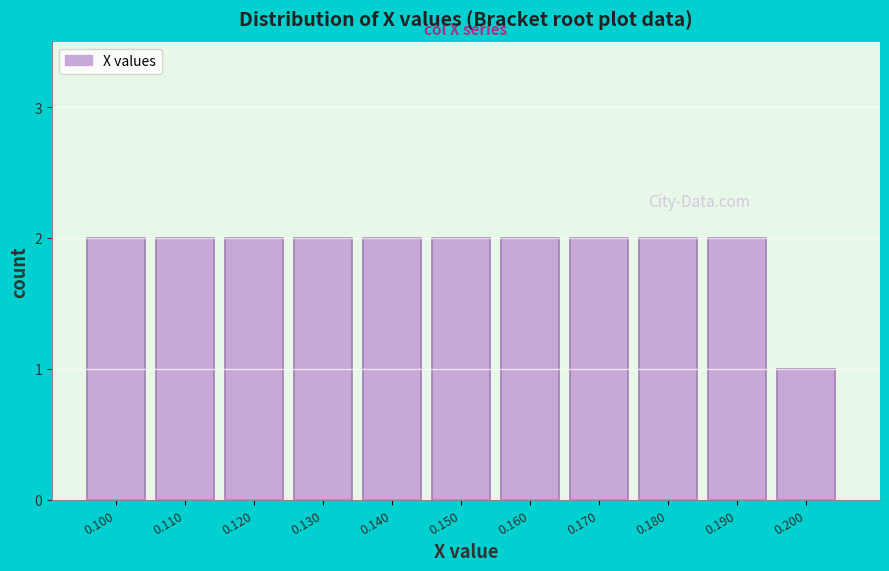

Reading right to left, what are all the values shown in this chart?

0.200=1	0.190=2	0.180=2	0.170=2	0.160=2	0.150=2	0.140=2	0.130=2	0.120=2	0.110=2	0.100=2